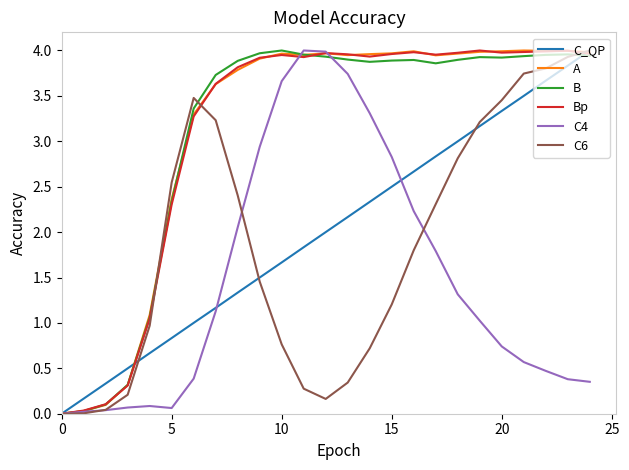

Does the chart display data point markers on the line(s)?

No